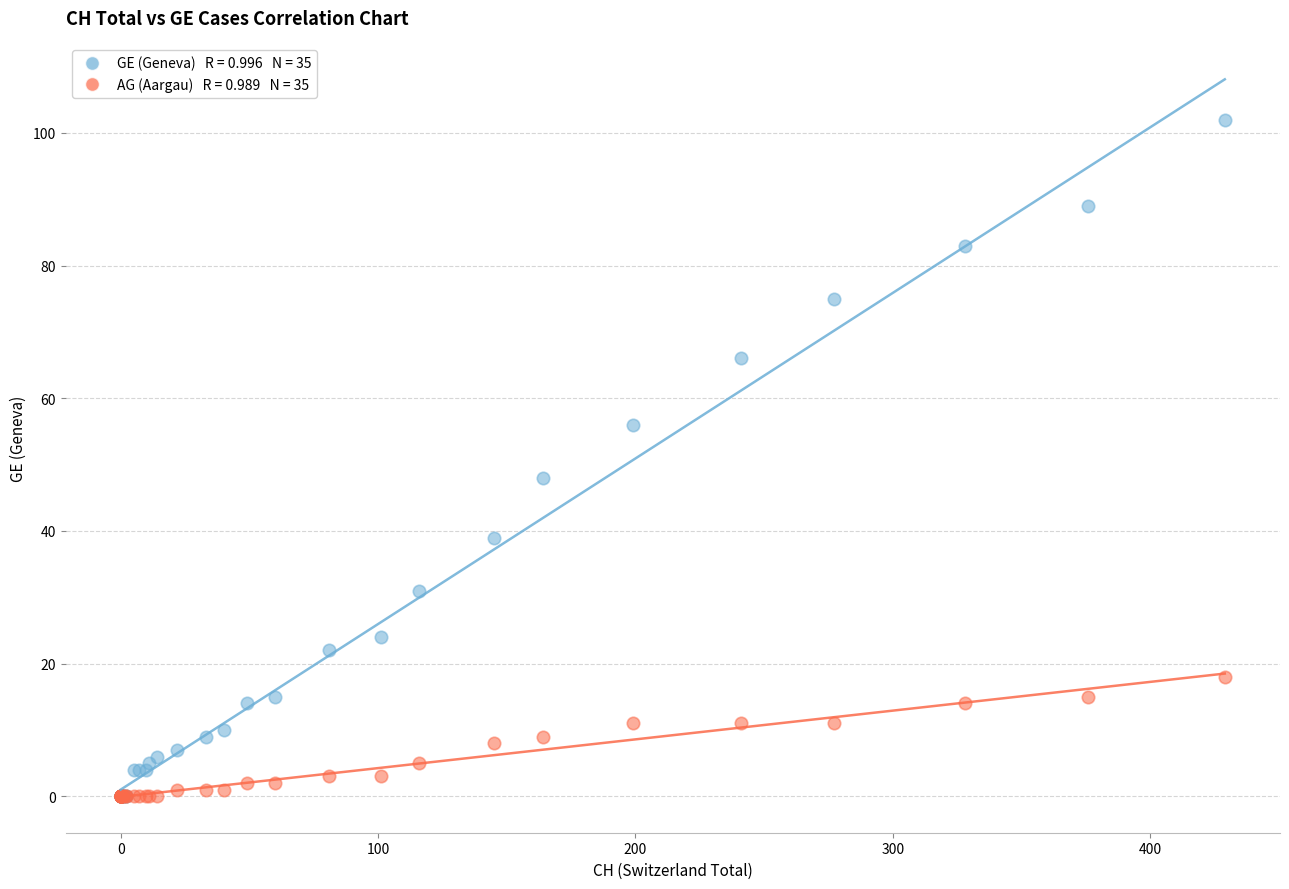

Across all series, what Y value is closest to 51?

48